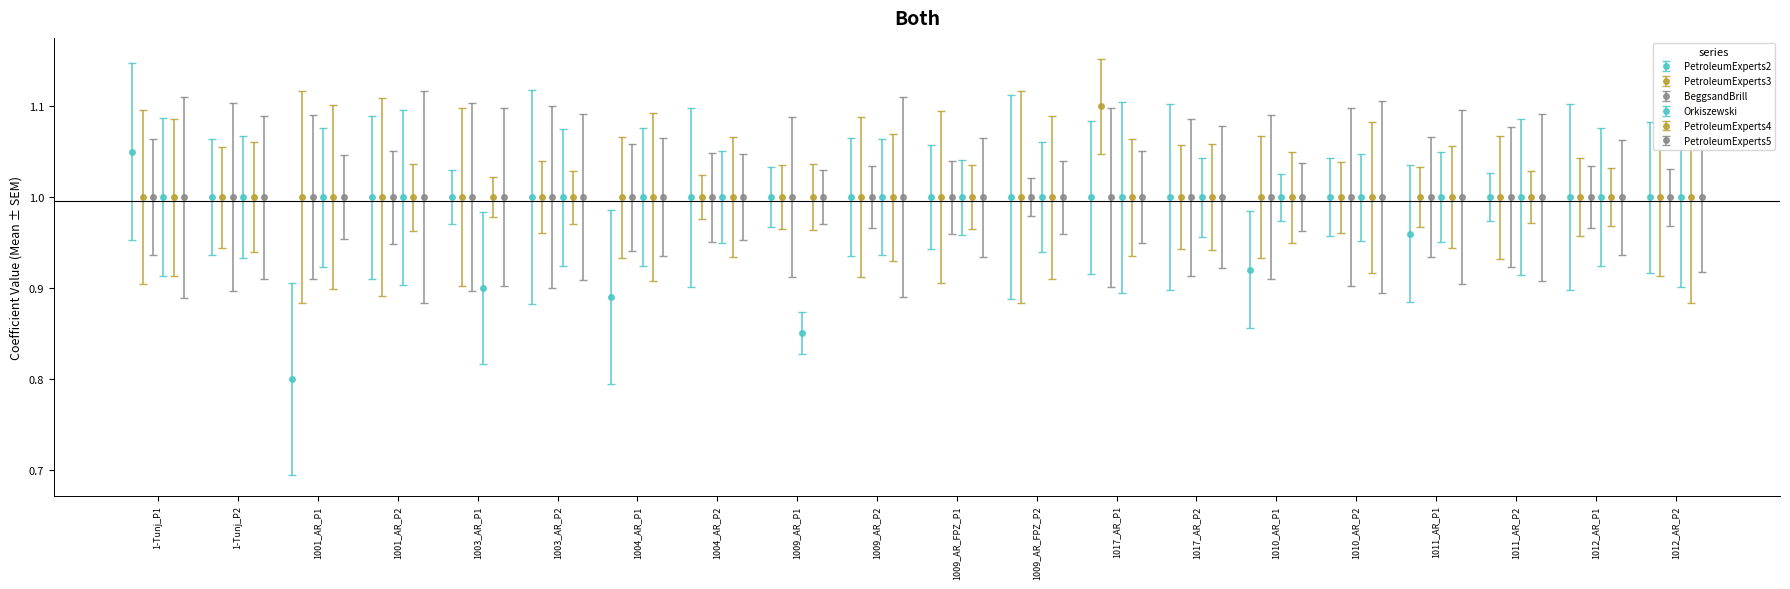

What is the sum of all PetroleumExperts3 values?

20.1